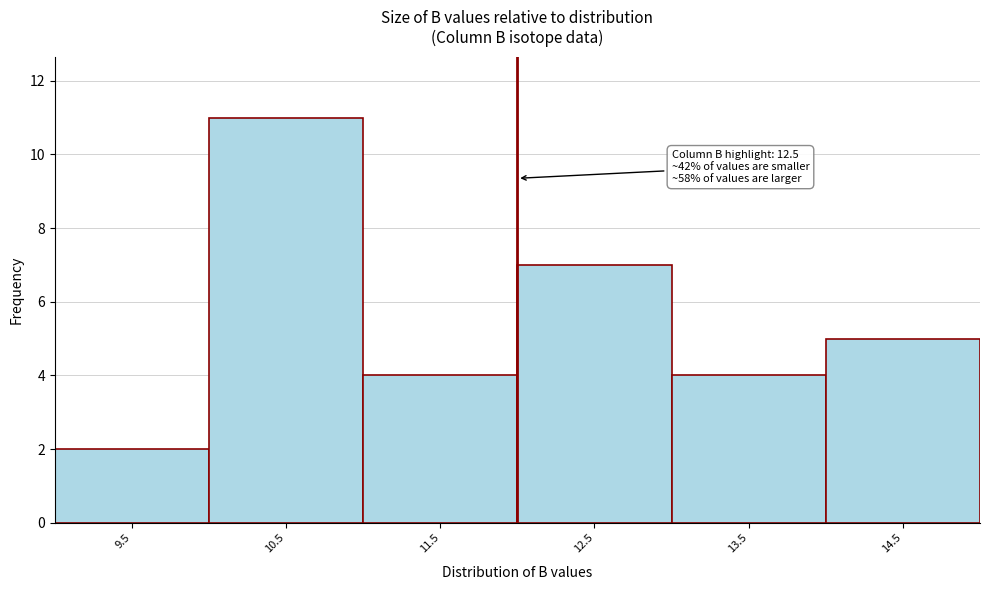

Reading right to left, list all the values displayed in this chart.

14.5=5	13.5=4	12.5=7	11.5=4	10.5=11	9.5=2